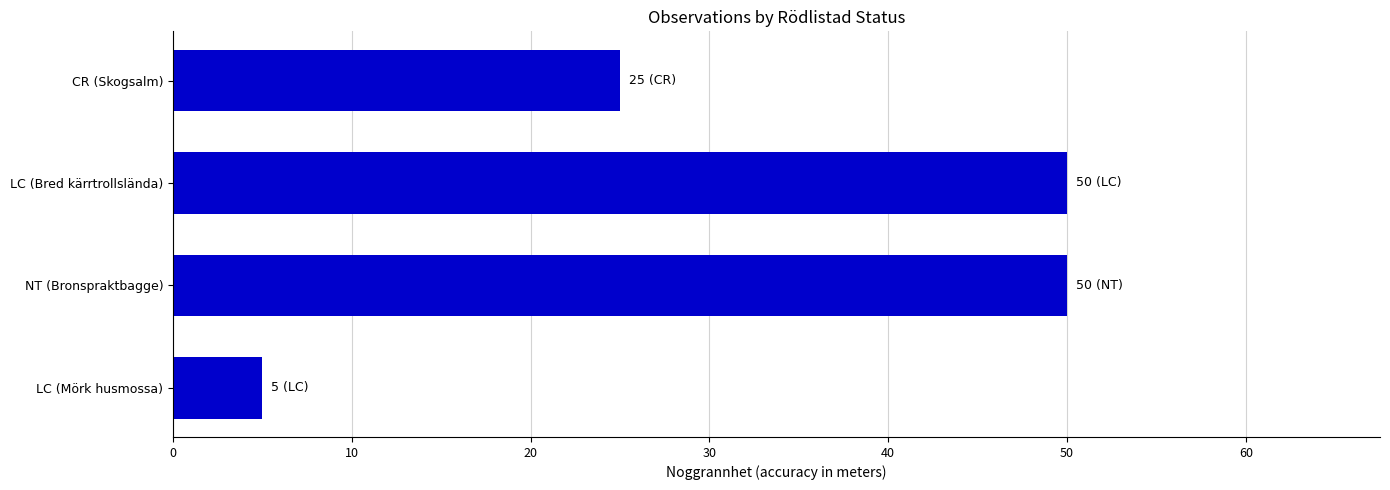

True or false: the data shows 88 at NT (Bronspraktbagge).

False